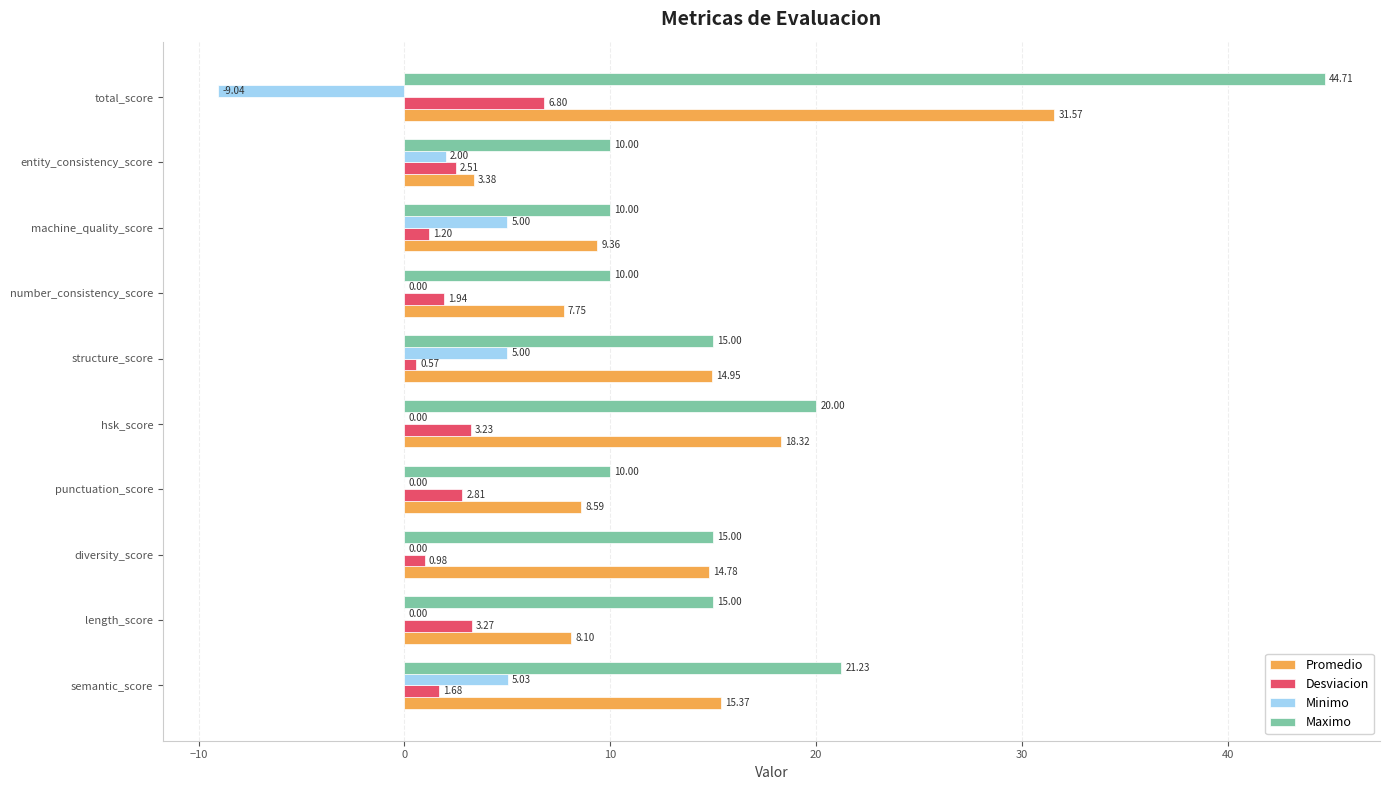

Where is Maximo nearest to the value 27?

semantic_score